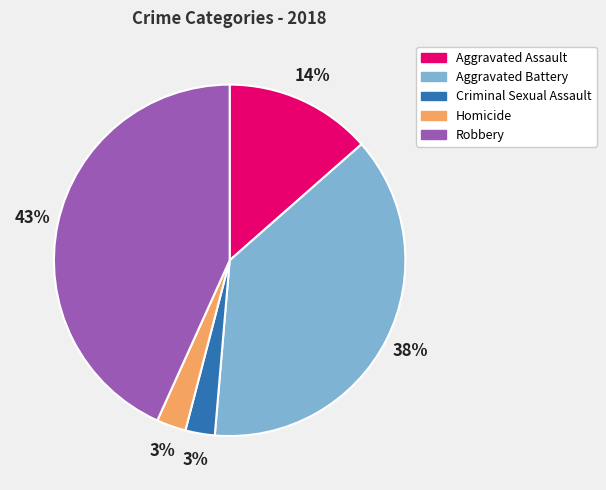

What percentage is the Robbery slice, to the nearest percent?

43%